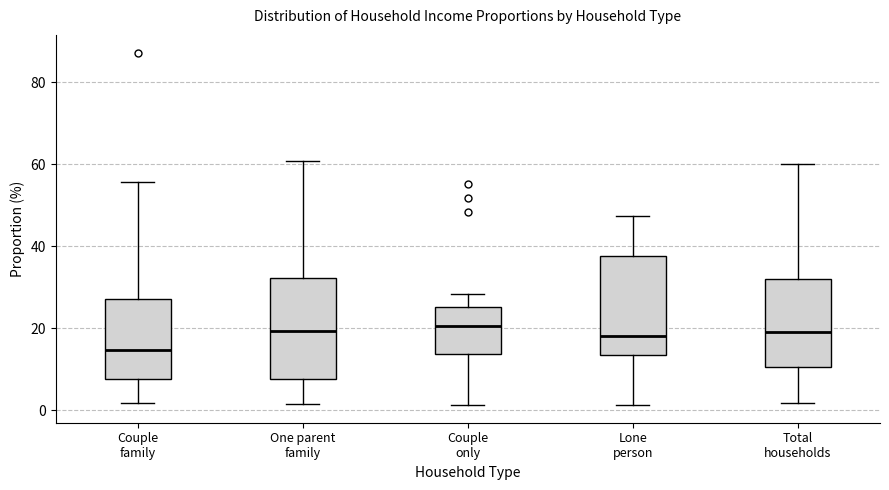

Reading left to right, read every box against the y-axis: the position of its median line, the range the box covers, and the ends of its whiskers. The values are not printed on the chart, so give them approximately, as read against the axis.

Couple family: median 14, box 8 to 28, whiskers 2 to 56
One parent family: median 20, box 8 to 32, whiskers 2 to 60
Couple only: median 20, box 14 to 26, whiskers 2 to 28
Lone person: median 18, box 14 to 38, whiskers 2 to 48
Total households: median 20, box 10 to 32, whiskers 2 to 60